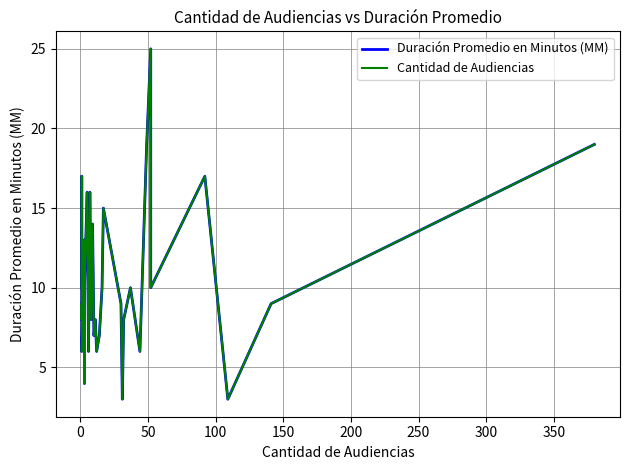

What is the label of the 31st point from the right?

100